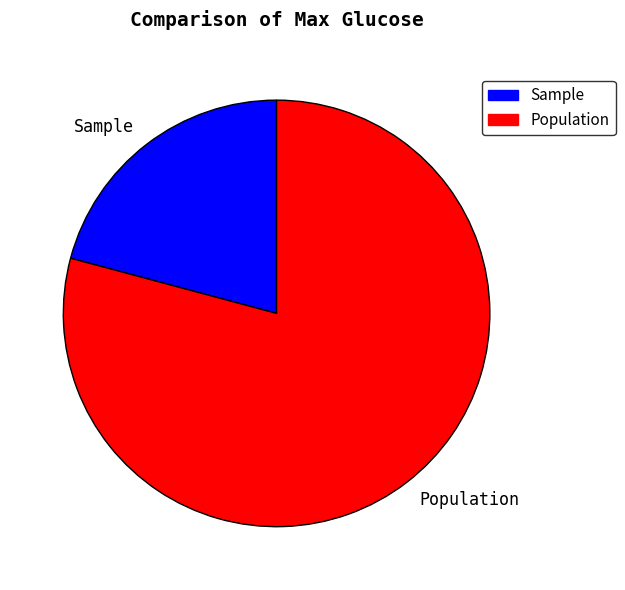

Rank the categories by value from lowest to highest.

Sample, Population